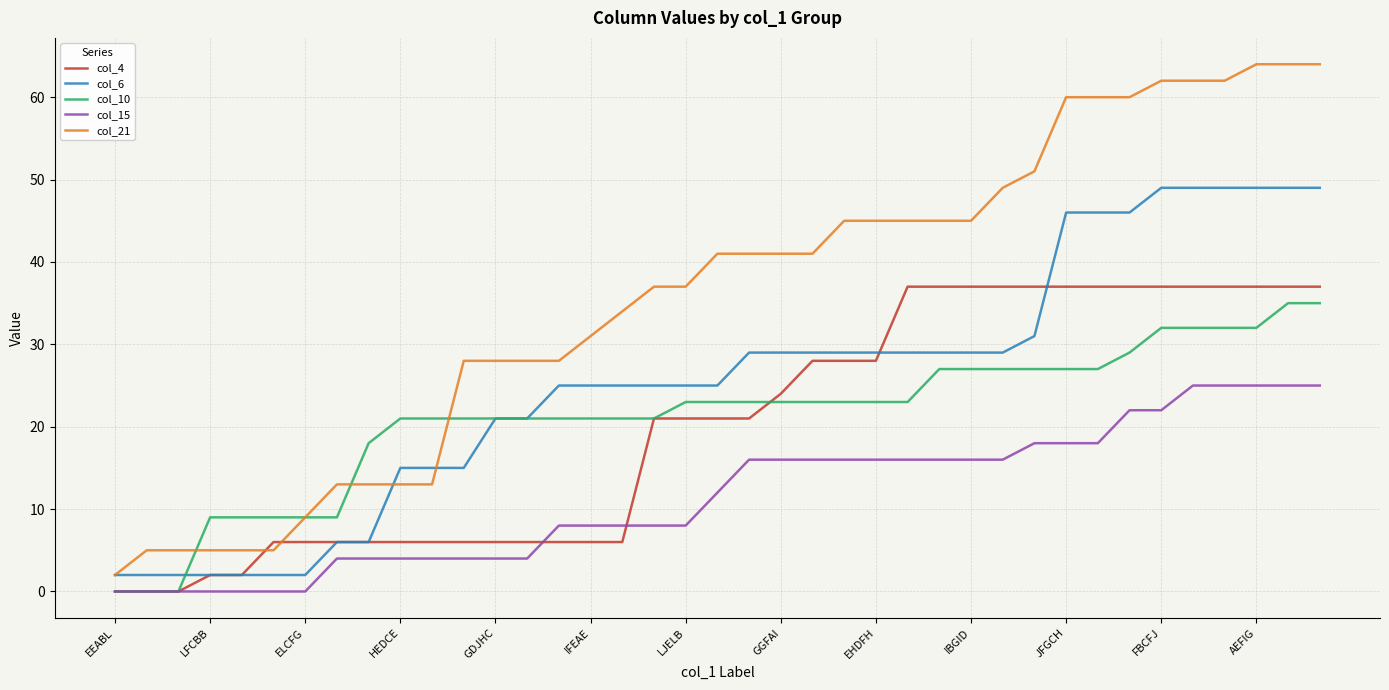

List the series in order of their peak value, lowest first.

col_15, col_10, col_4, col_6, col_21